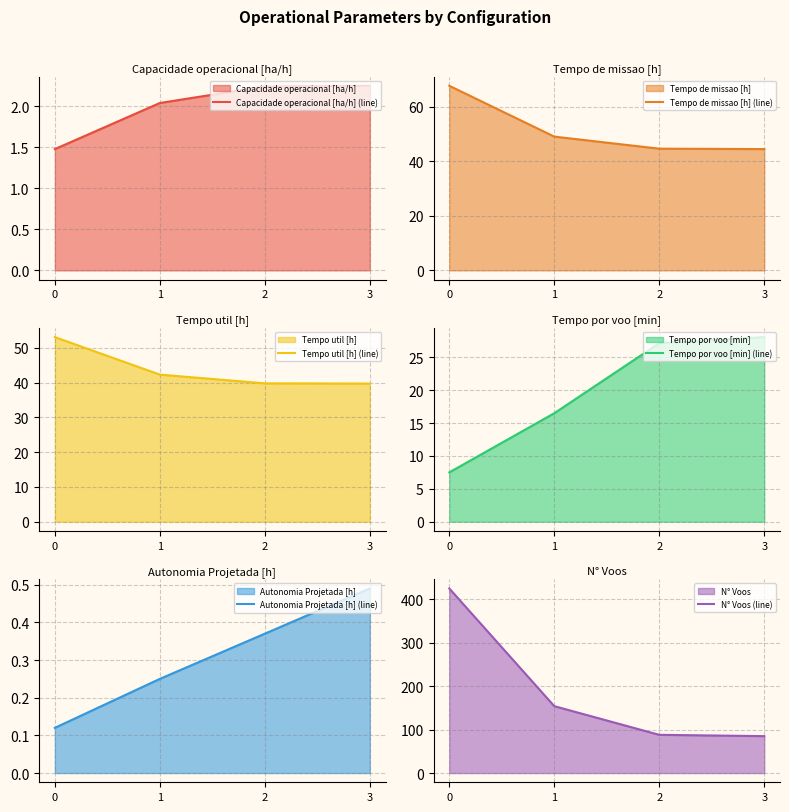

What is the smallest value displayed?

0.1